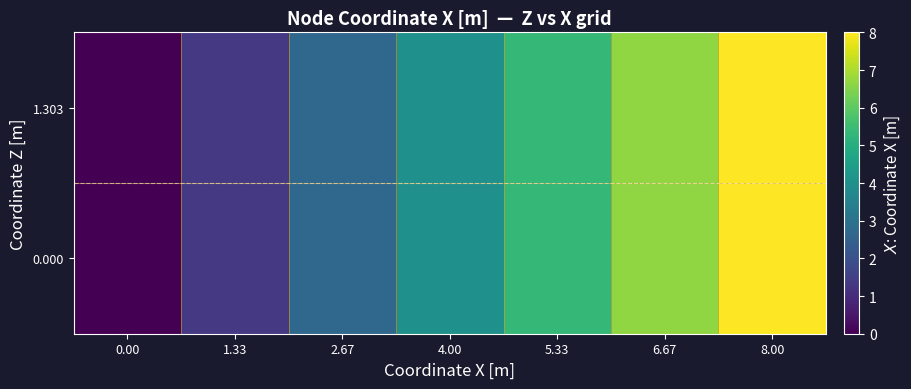

At how many categories does at least one series exceed 3?

4